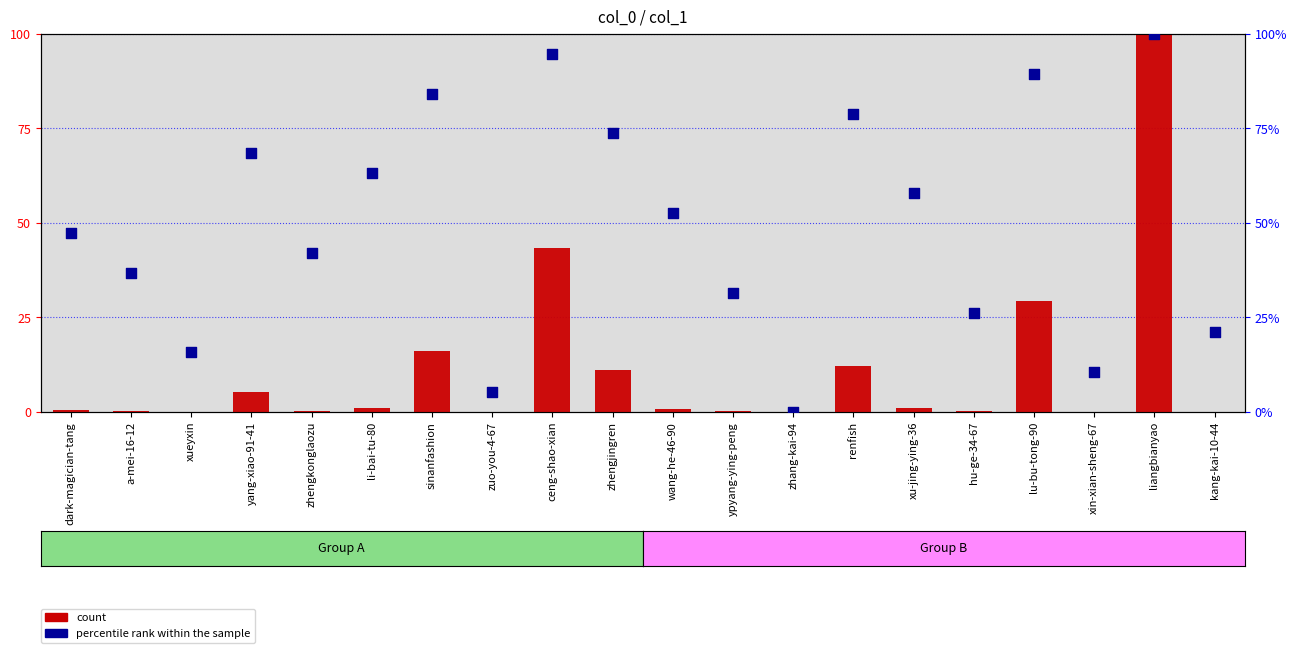

At how many categories does at least one series exceed 98?

1